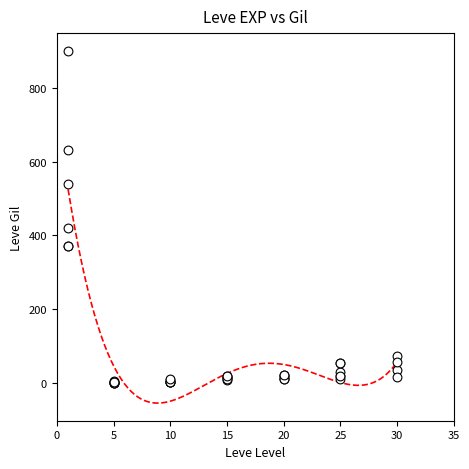

What Y value in the scatter plot is closest to 450?

420